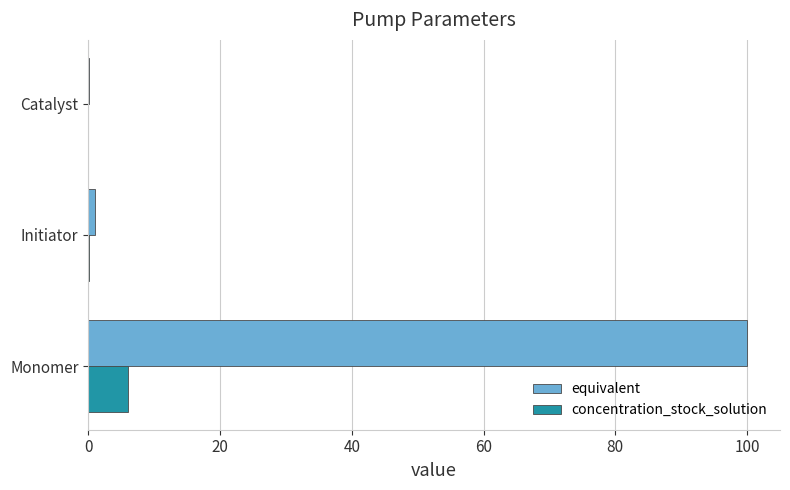

What is the total value across all series at Monomer?

106.0